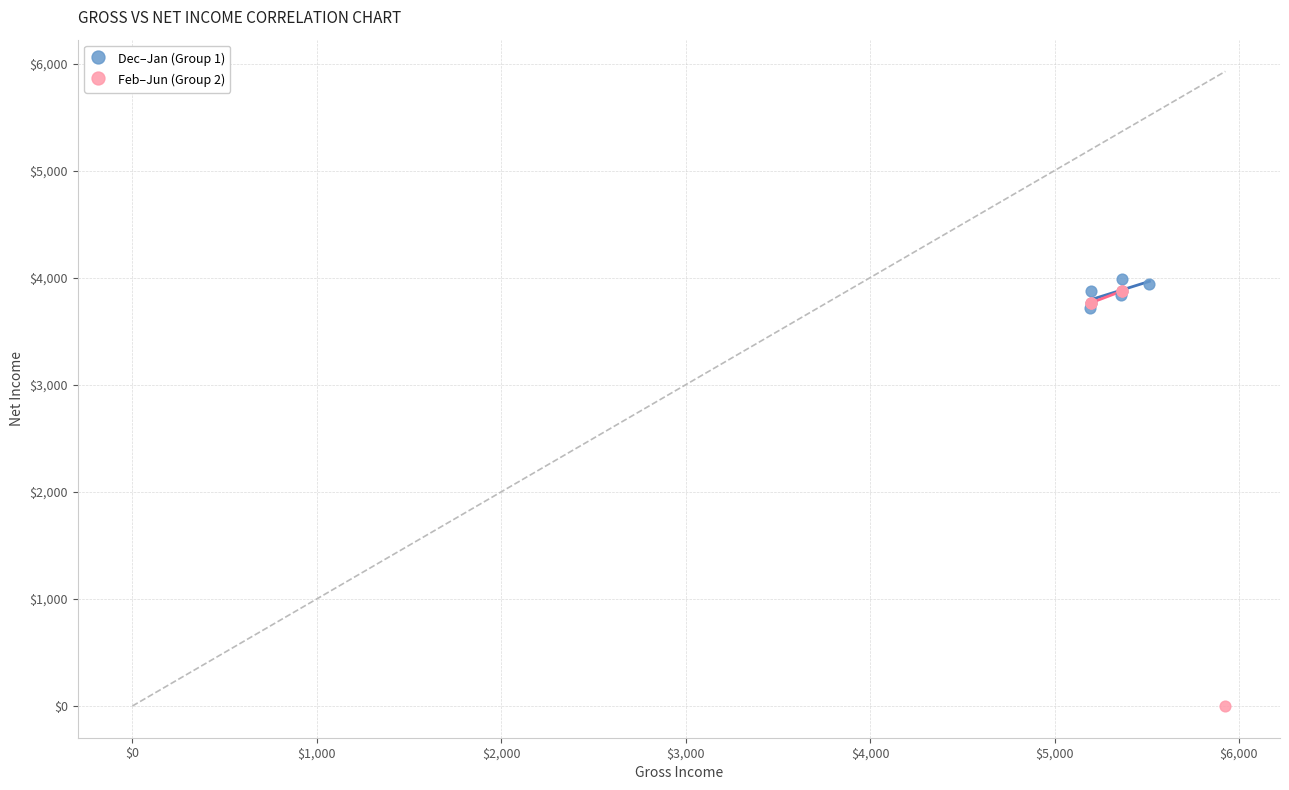

What are all the series names shown in the legend?

Dec–Jan (Group 1), Feb–Jun (Group 2)